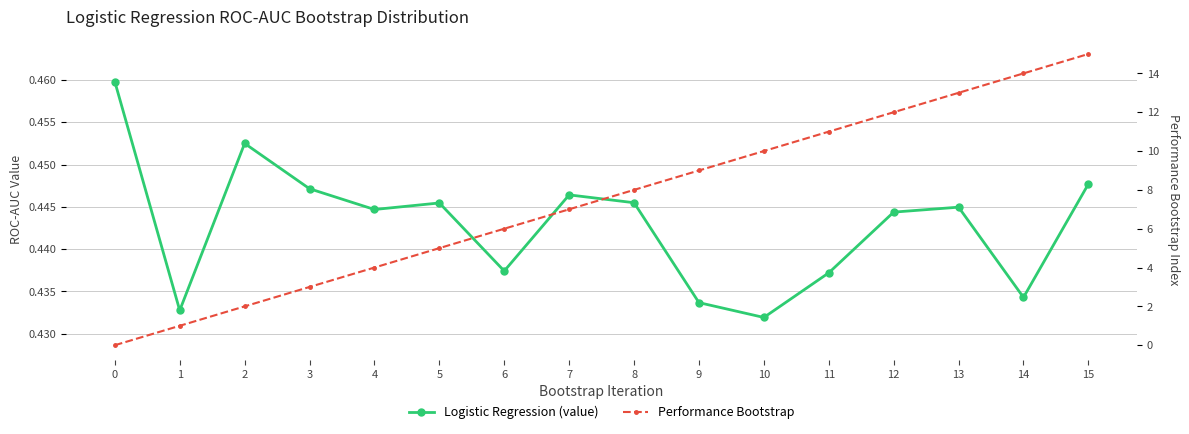

What is the average value of the Logistic Regression (value) series?

0.4